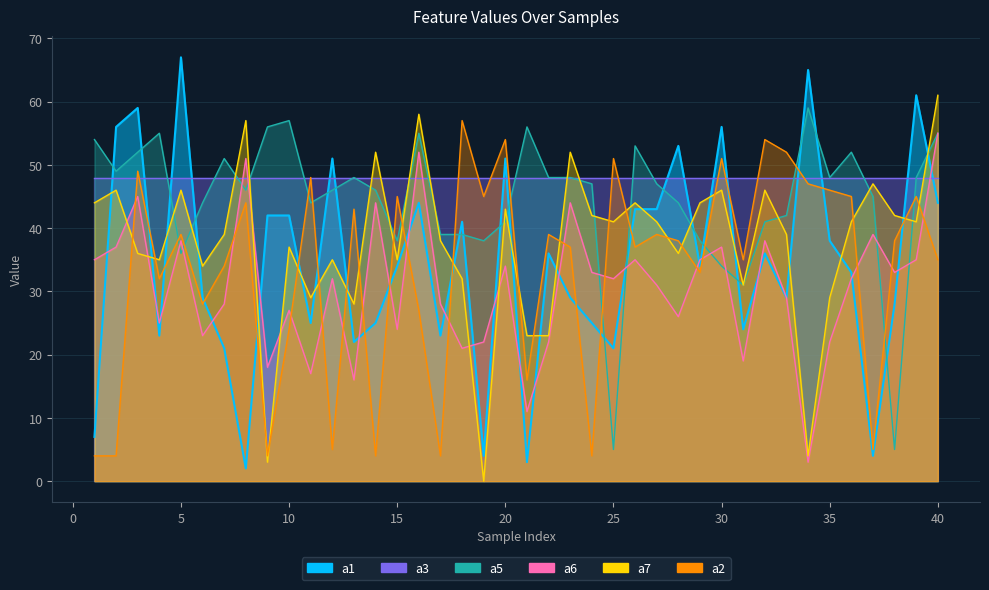

True or false: a2 has a value of 23 at 8.

False